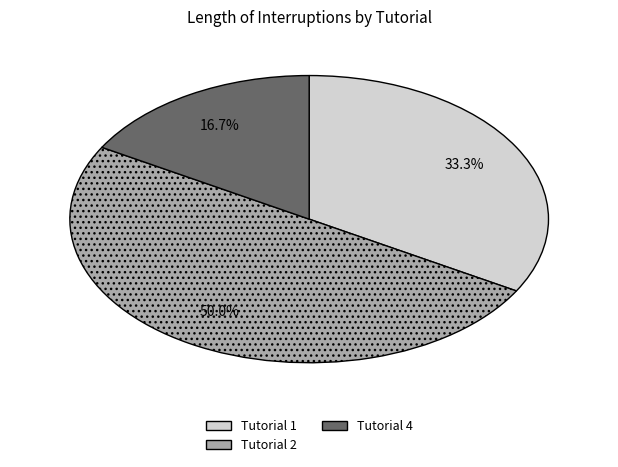

To the nearest percent, what percentage of the pie is Tutorial 1?

33%